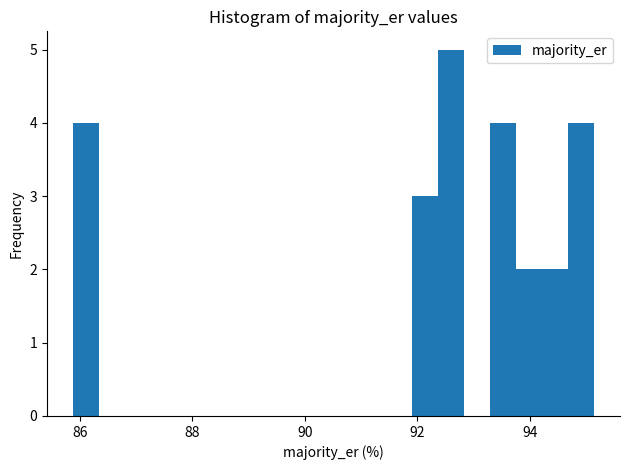

Read against the x-axis, roughly where is the centre of the tallest bar?

92.6